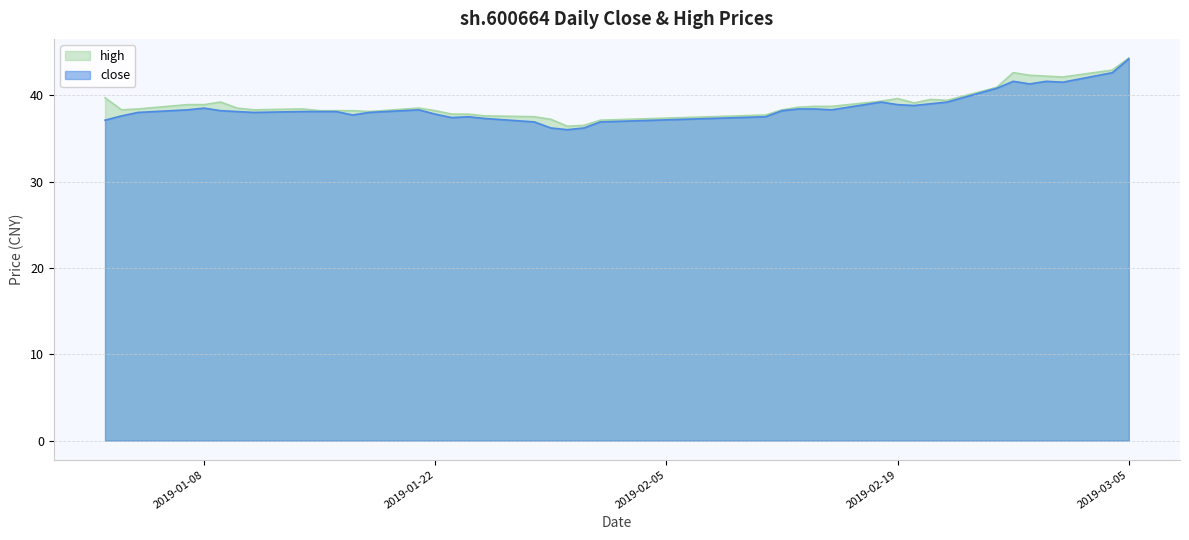

What is the approximate value of close at 2019-01-11?

38.0